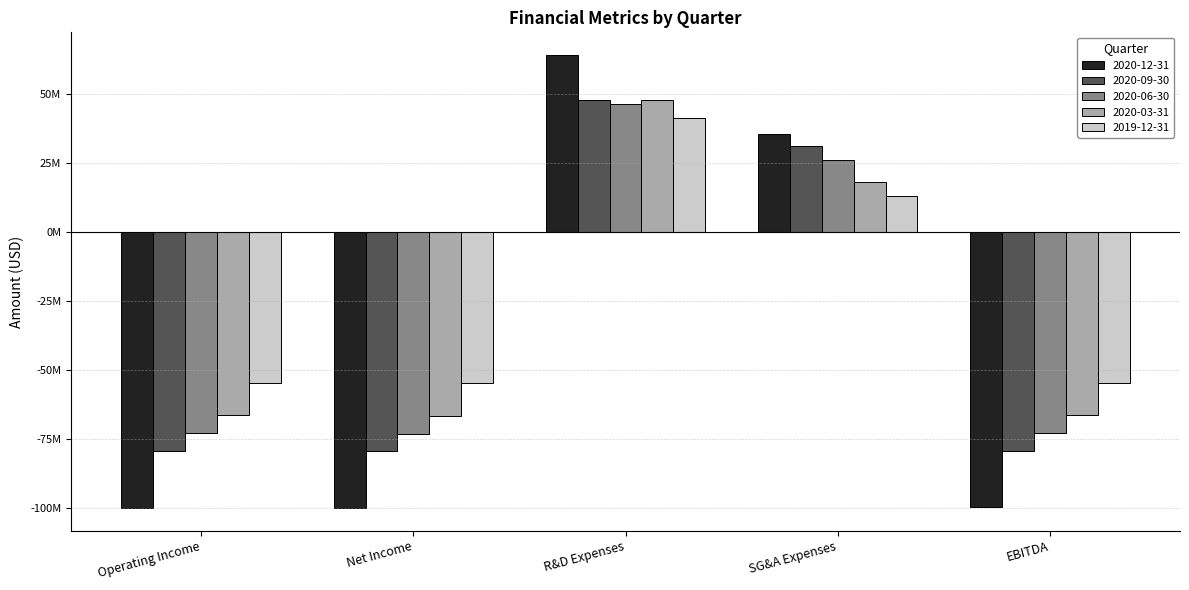

Reading left to right, extract all data points from this chart.

2020-12-31: Operating Income=-99682000	Net Income=-99824000	R&D Expenses=64156000	SG&A Expenses=35526000	EBITDA=-99633000
2020-09-30: Operating Income=-79083000	Net Income=-79344000	R&D Expenses=48018000	SG&A Expenses=31065000	EBITDA=-79048000
2020-06-30: Operating Income=-72603000	Net Income=-73037000	R&D Expenses=46373000	SG&A Expenses=26230000	EBITDA=-72577000
2020-03-31: Operating Income=-66078000	Net Income=-66388000	R&D Expenses=47927000	SG&A Expenses=18151000	EBITDA=-66057000
2019-12-31: Operating Income=-54480000	Net Income=-54686000	R&D Expenses=41443000	SG&A Expenses=13037000	EBITDA=-54465000